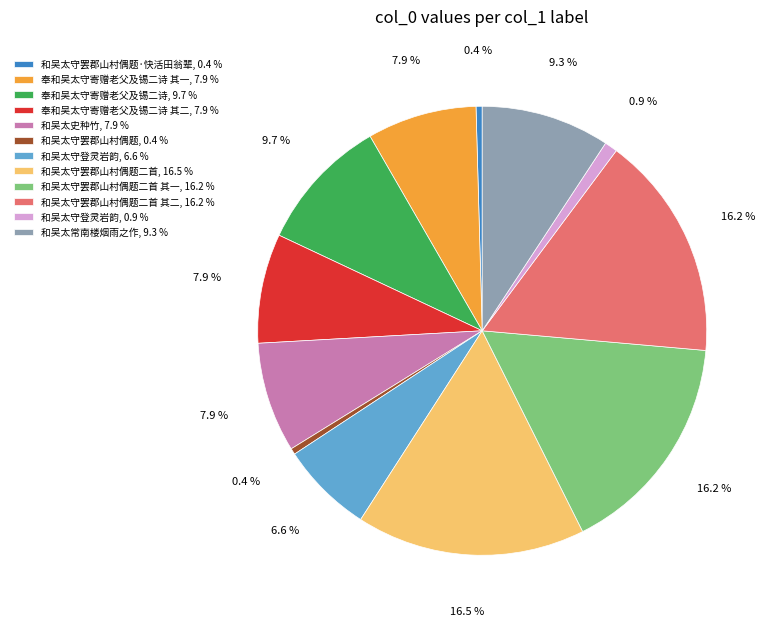

What is the ratio of the value at 和吴太常南楼烟雨之作, 9.3 % to the value at 和吴太守登灵岩韵, 0.9 %?

10.0